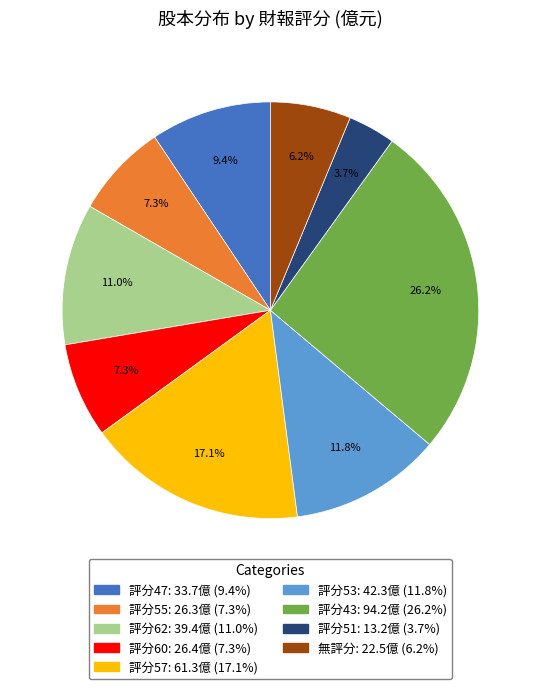

Does any single category account for the majority?

No